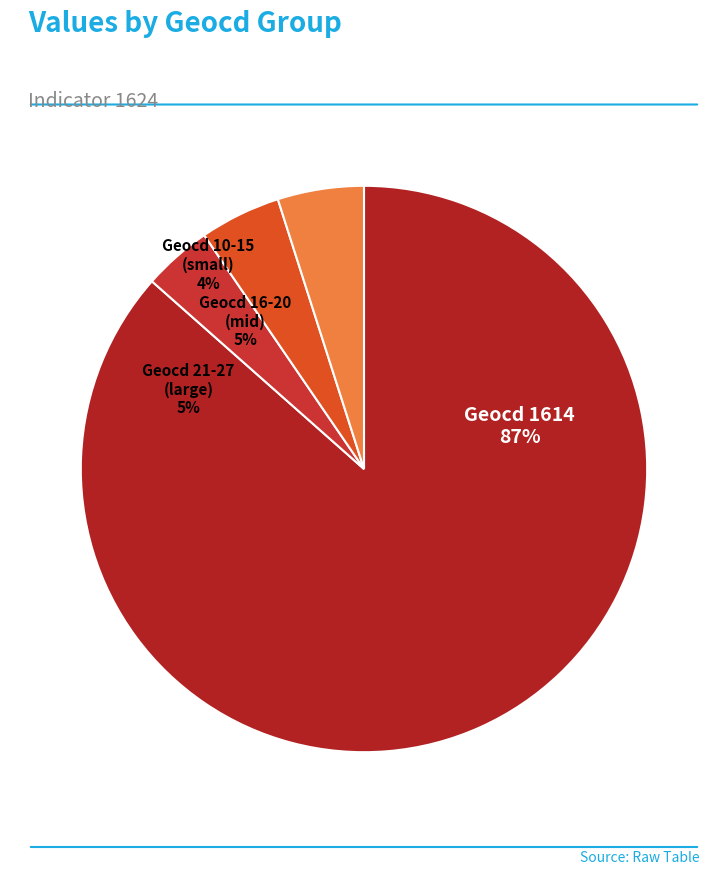

Which slice represents more than half of the pie?

geocd_1614